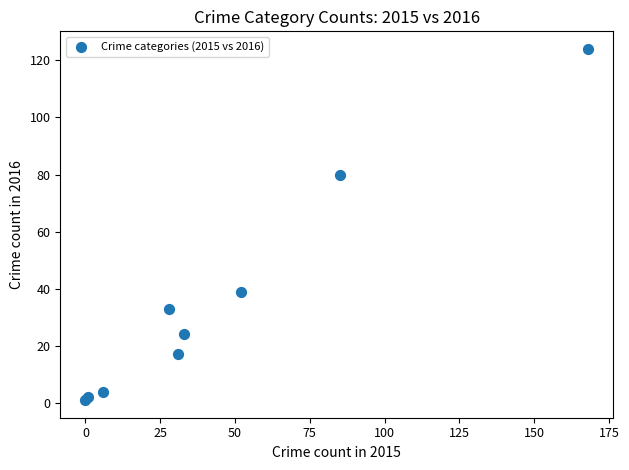

What Y value in the scatter plot is closest to 62?

80